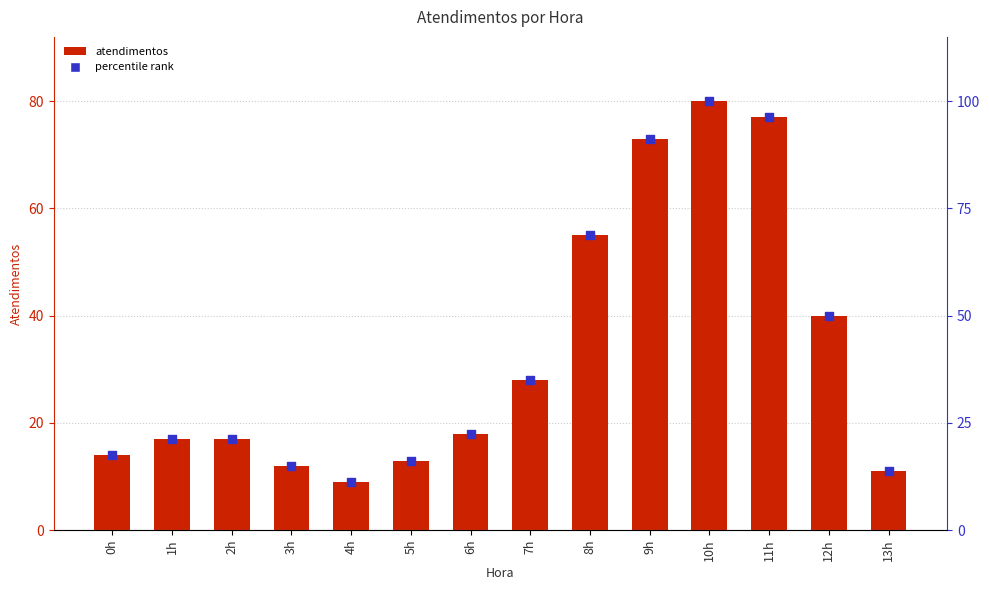

What are all the series names shown in the legend?

atendimentos, percentile rank